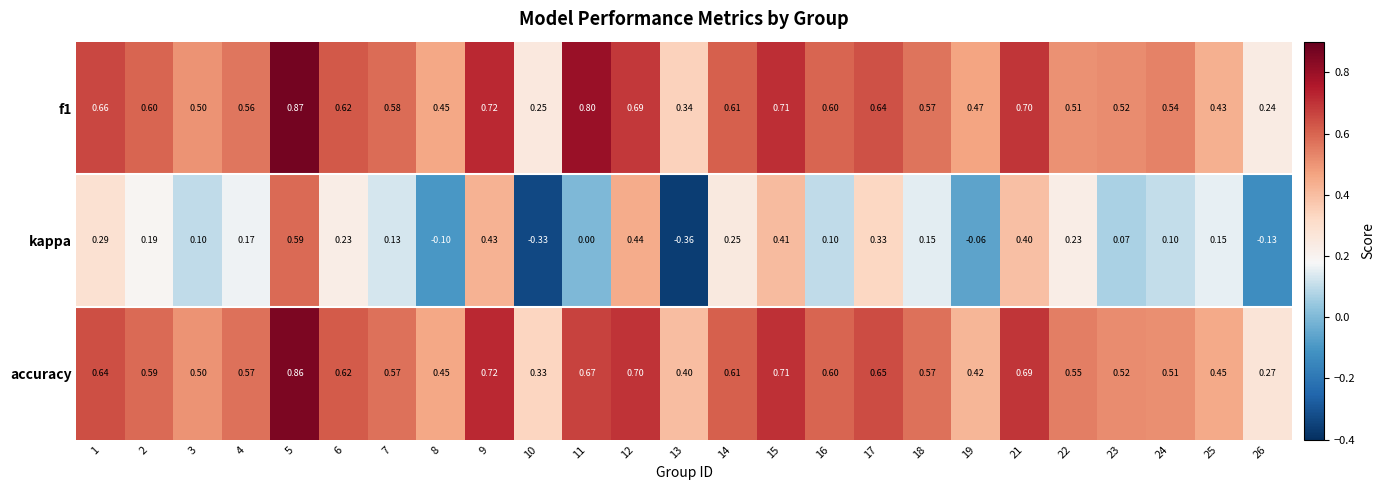

Between 3 and 17, which series saw the biggest shift?

kappa